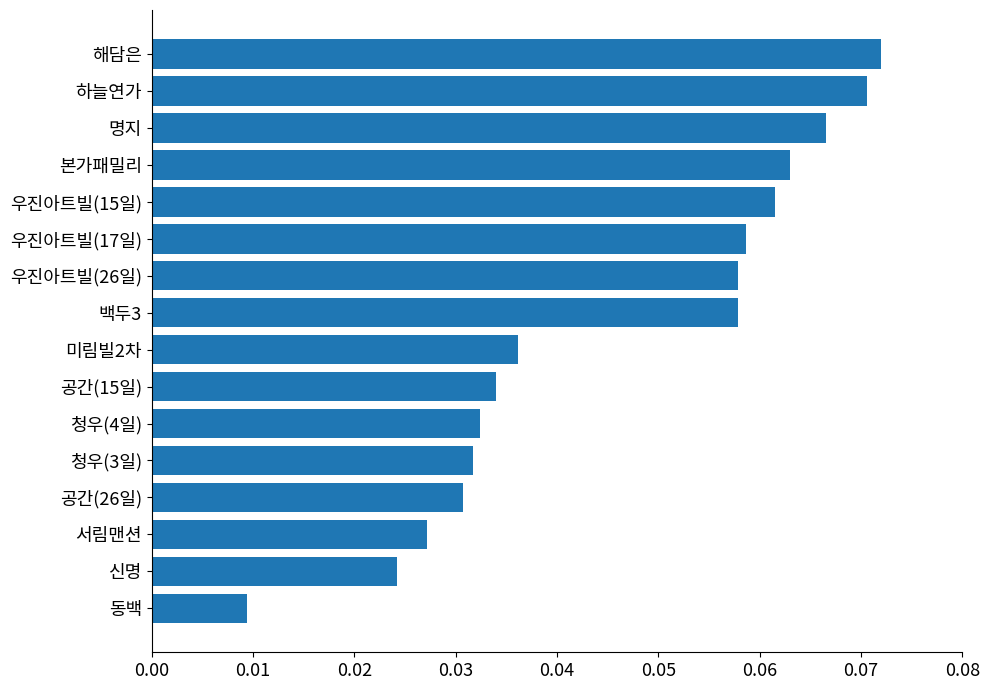

Which category has the highest value across all series?

해담은